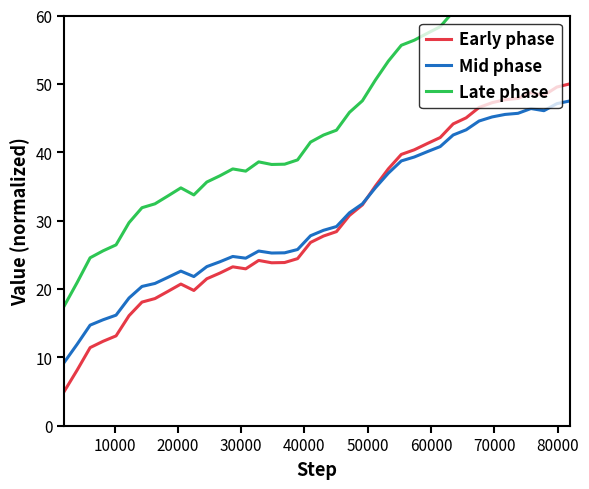

How many values in the Late phase series exceed 42?

20